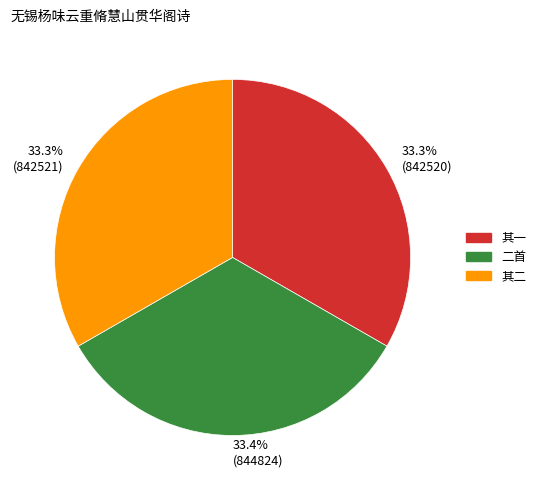

How many slices are in this pie chart?

3